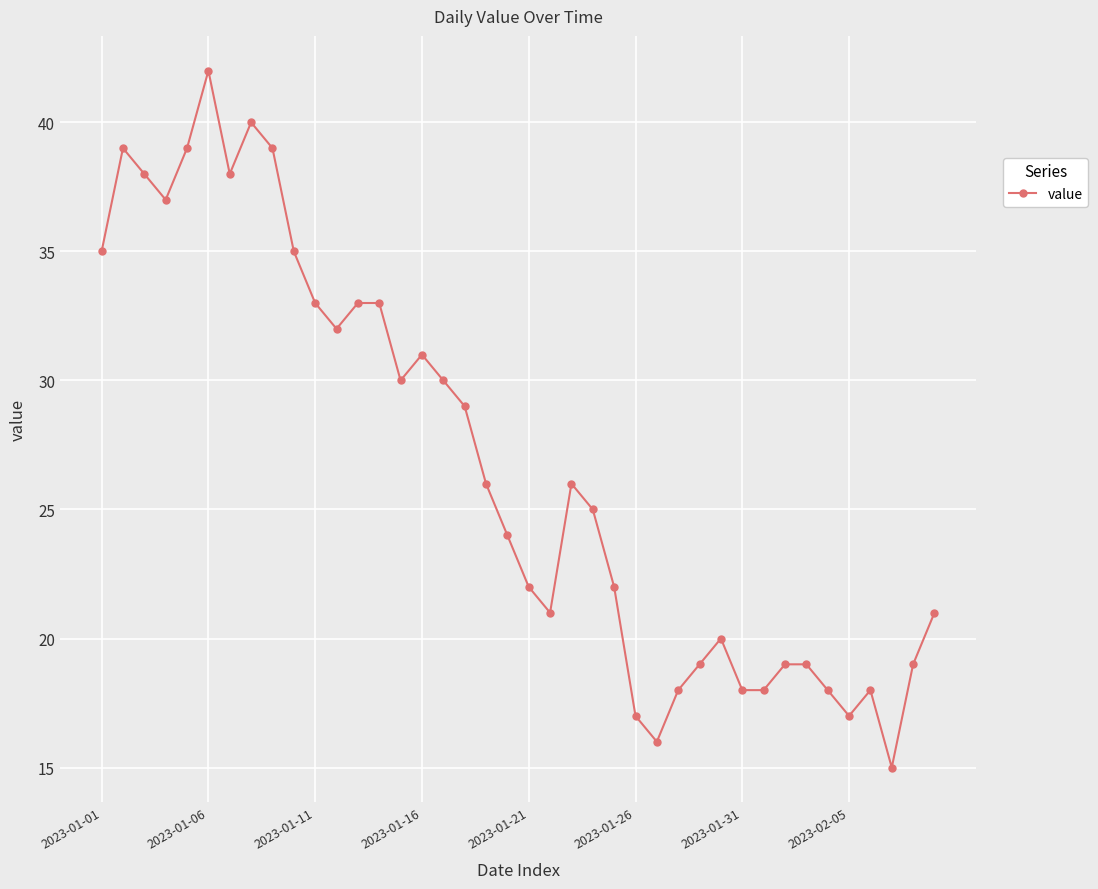

What is the smallest value displayed?

15